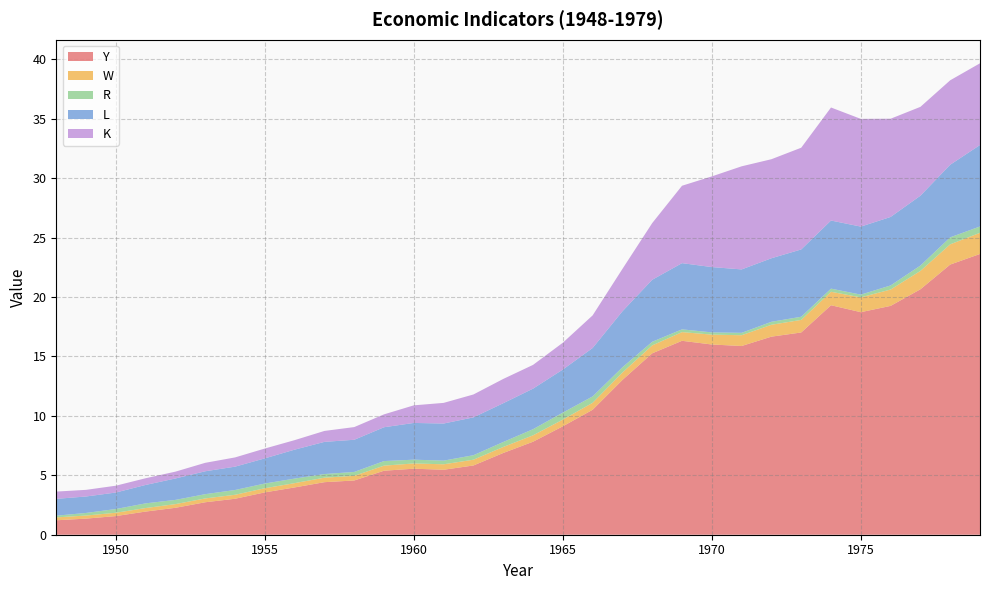

Reading left to right, extract all data points from this chart.

Y: 1.2	1.4	1.6	1.9	2.3	2.7	3.0	3.6	4.0	4.4	4.6	5.4	5.6	5.5	5.8	6.9	7.8	9.1	10.5	13.0	15.3	16.3	16.0	15.9	16.7	17.0	19.3	18.7	19.2	20.6	22.7	23.6
W: 0.2	0.3	0.3	0.3	0.3	0.3	0.3	0.3	0.4	0.4	0.4	0.4	0.4	0.5	0.5	0.5	0.5	0.6	0.6	0.6	0.7	0.7	0.8	0.9	1.0	1.1	1.1	1.2	1.4	1.5	1.7	1.8
R: 0.1	0.2	0.3	0.4	0.4	0.4	0.4	0.4	0.4	0.3	0.3	0.4	0.3	0.3	0.4	0.4	0.5	0.6	0.5	0.4	0.3	0.2	0.2	0.2	0.3	0.3	0.3	0.2	0.3	0.5	0.6	0.5
L: 1.4	1.4	1.4	1.6	1.8	1.9	2.0	2.1	2.4	2.7	2.7	2.8	3.1	3.1	3.2	3.3	3.4	3.6	4.1	4.7	5.2	5.6	5.5	5.3	5.3	5.7	5.7	5.7	5.8	5.9	6.1	6.9
K: 0.6	0.6	0.6	0.6	0.6	0.7	0.8	0.8	0.8	0.9	1.1	1.1	1.5	1.7	1.9	2.0	2.0	2.3	2.7	3.6	4.8	6.5	7.6	8.7	8.3	8.6	9.5	9.1	8.3	7.5	7.1	6.9